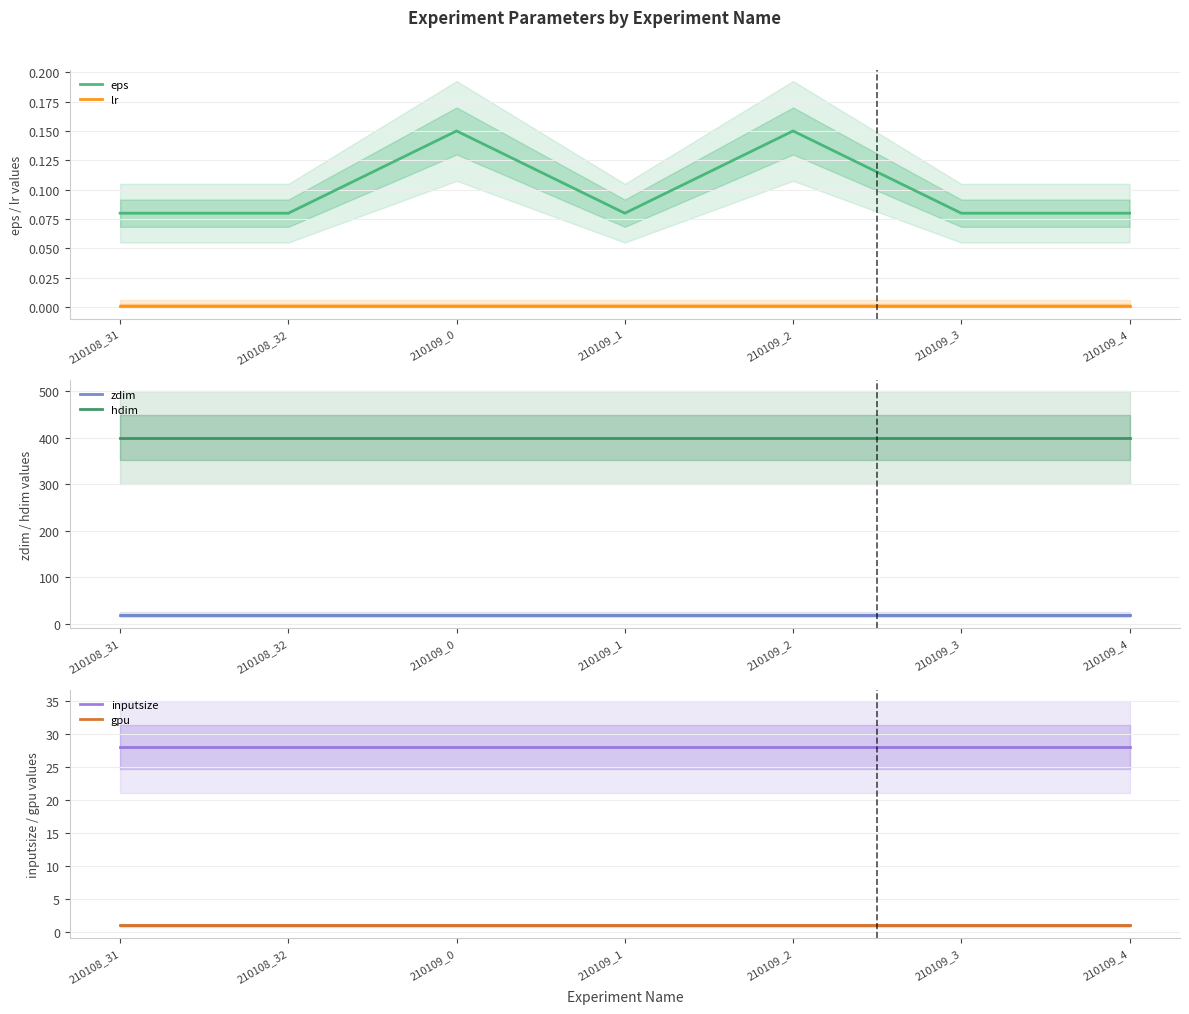

True or false: eps has a value of 0.0 at 210109_2.

False